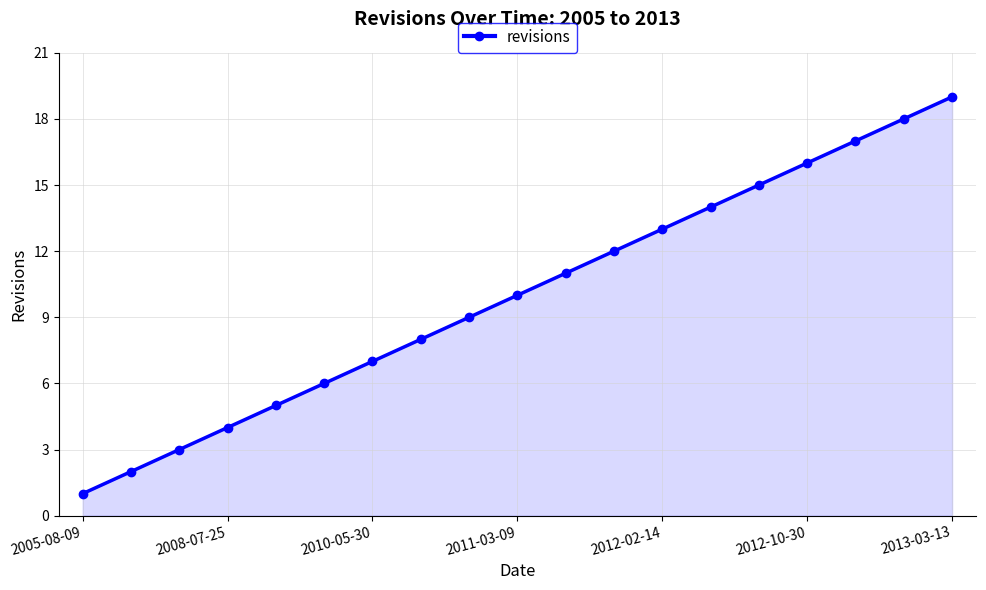

How many lines are shown in the chart?

1